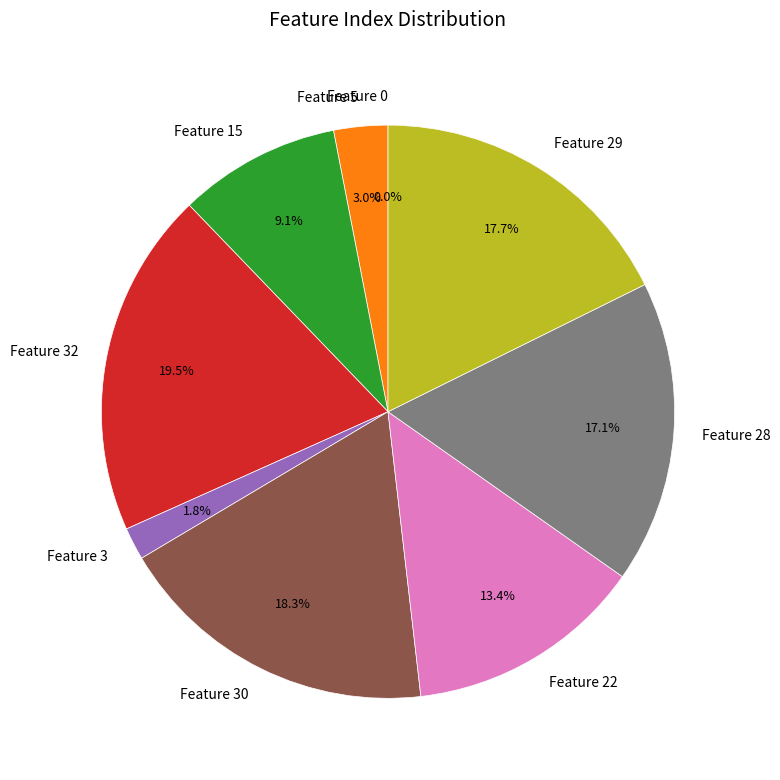

What is the largest slice in the pie chart?

Feature 32